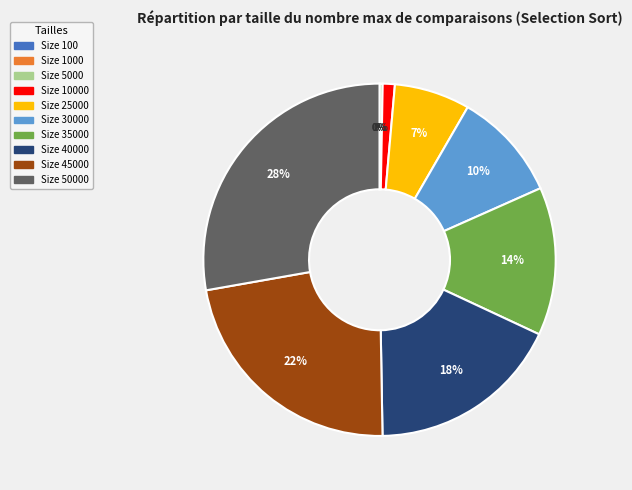

Is there any slice that represents more than half of the pie?

No